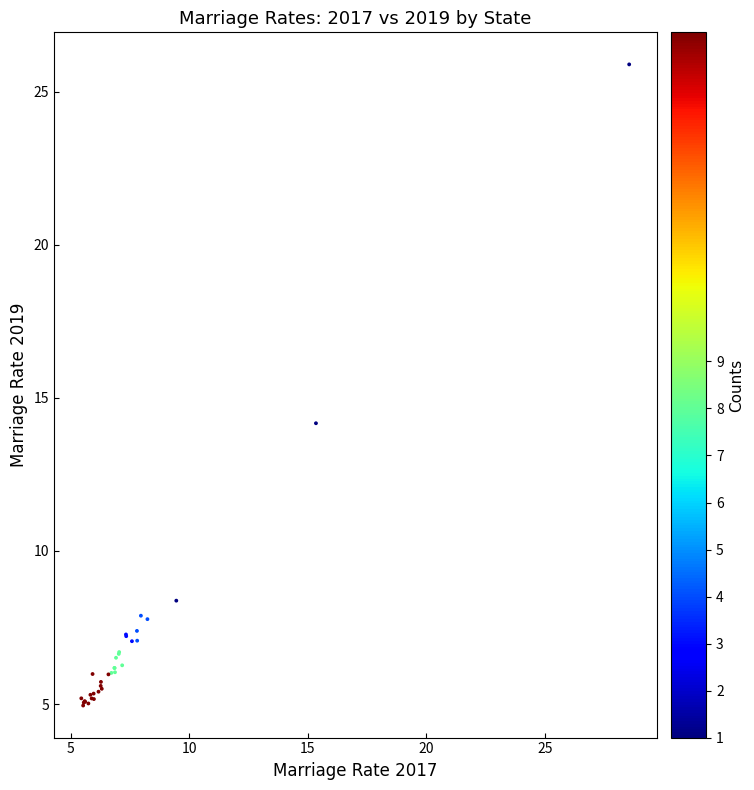

What Y value in the scatter plot is closest to 15?

14.2